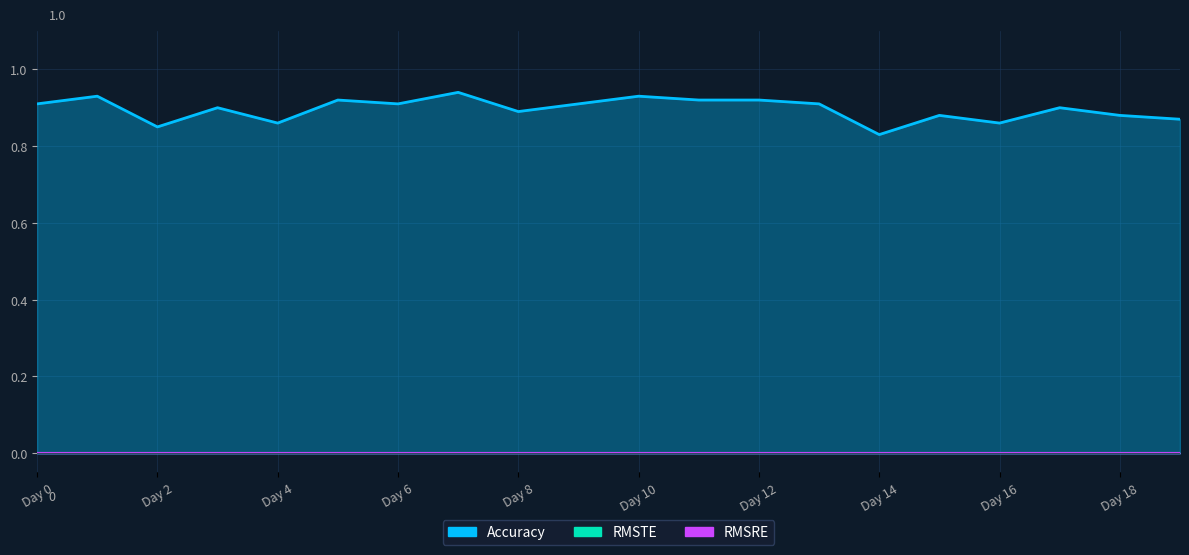

True or false: Accuracy and RMSTE intersect in this chart.

False